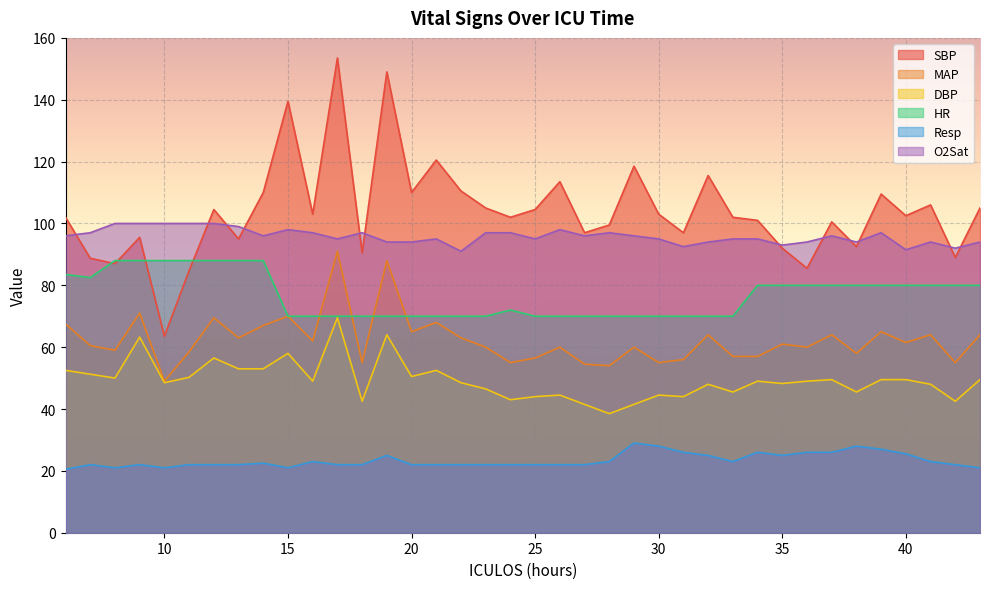

What is the difference between the maximum and minimum values in the DBP series?

31.0